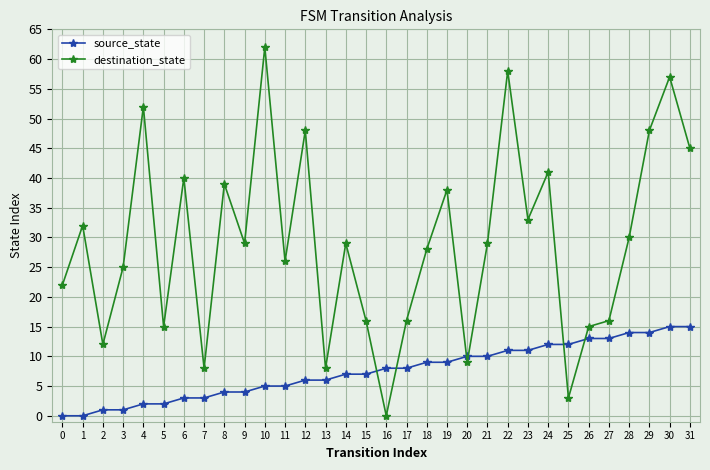

What is the sum of all source_state values?

240